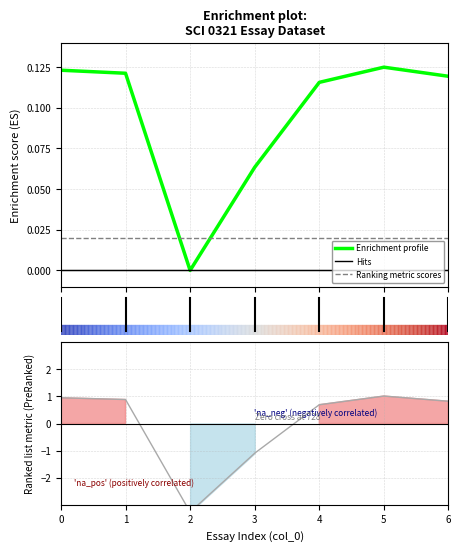

Which has a higher value, 1 or 2?

1